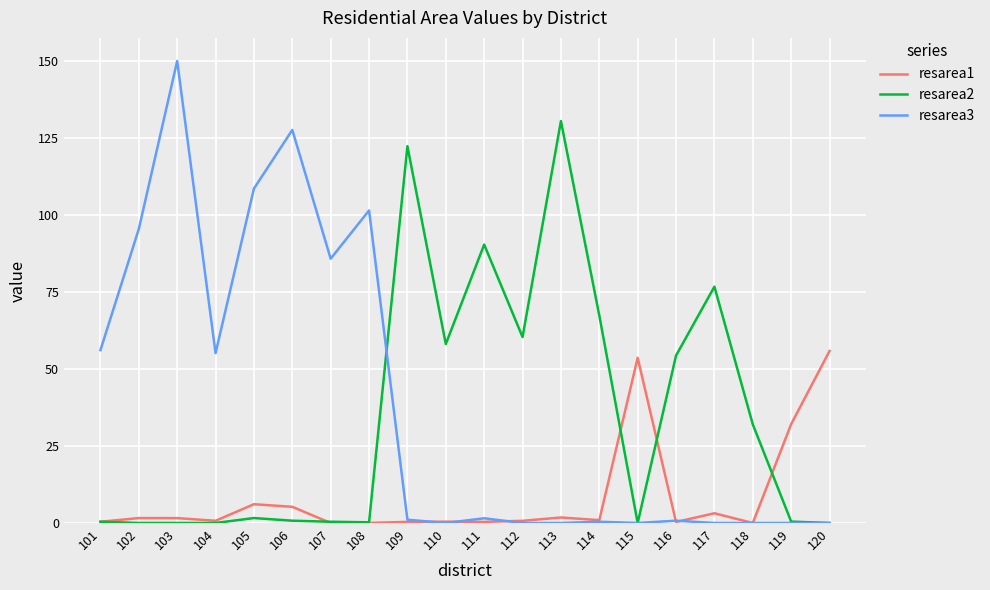

The value of resarea1 at 119 is 32.1. True or false?

True